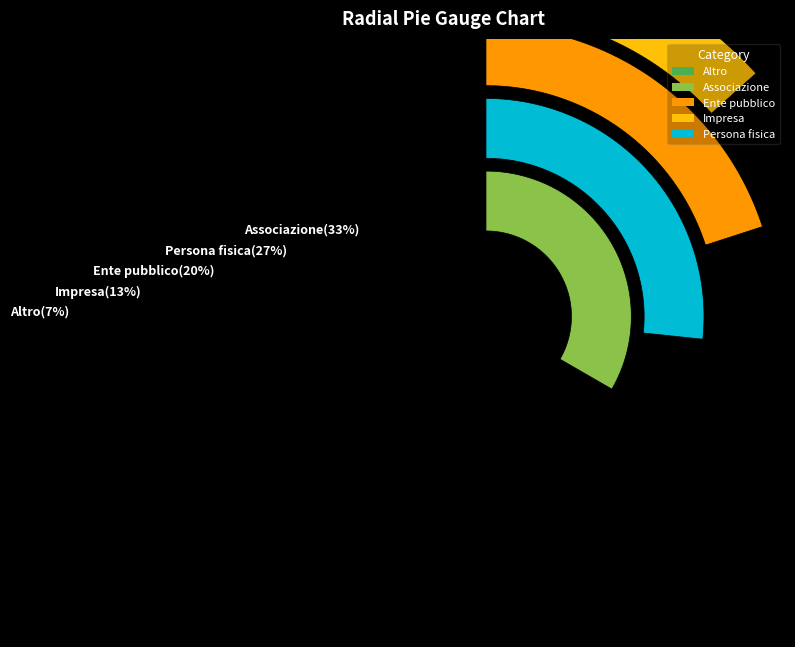

To the nearest percent, what is the average slice percentage?

20%